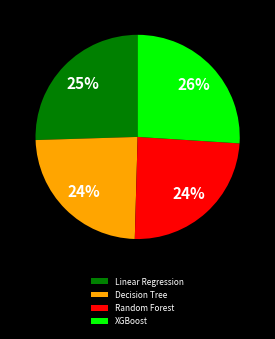

The XGBoost slice represents 18% of the pie. True or false?

False